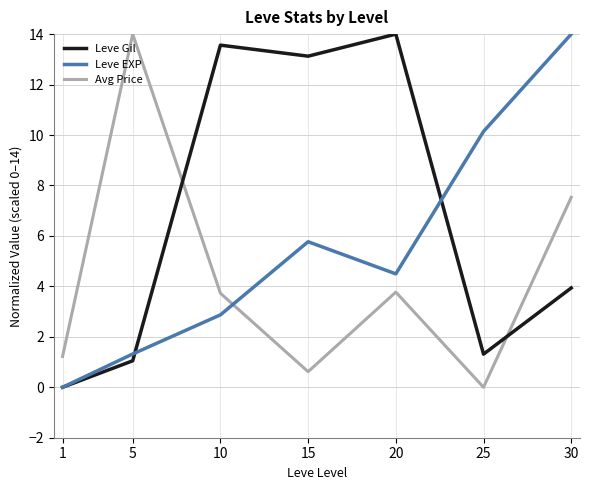

List the labels in order of Leve Gil value, largest first.

20, 10, 15, 30, 25, 5, 1